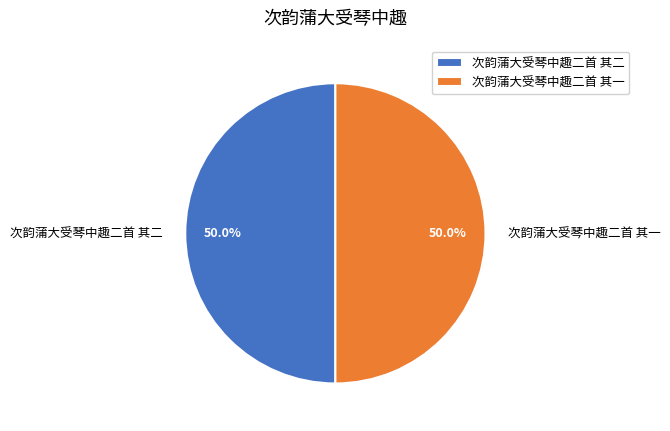

How much of the chart is everything except 次韵蒲大受琴中趣二首 其二?

50.0%